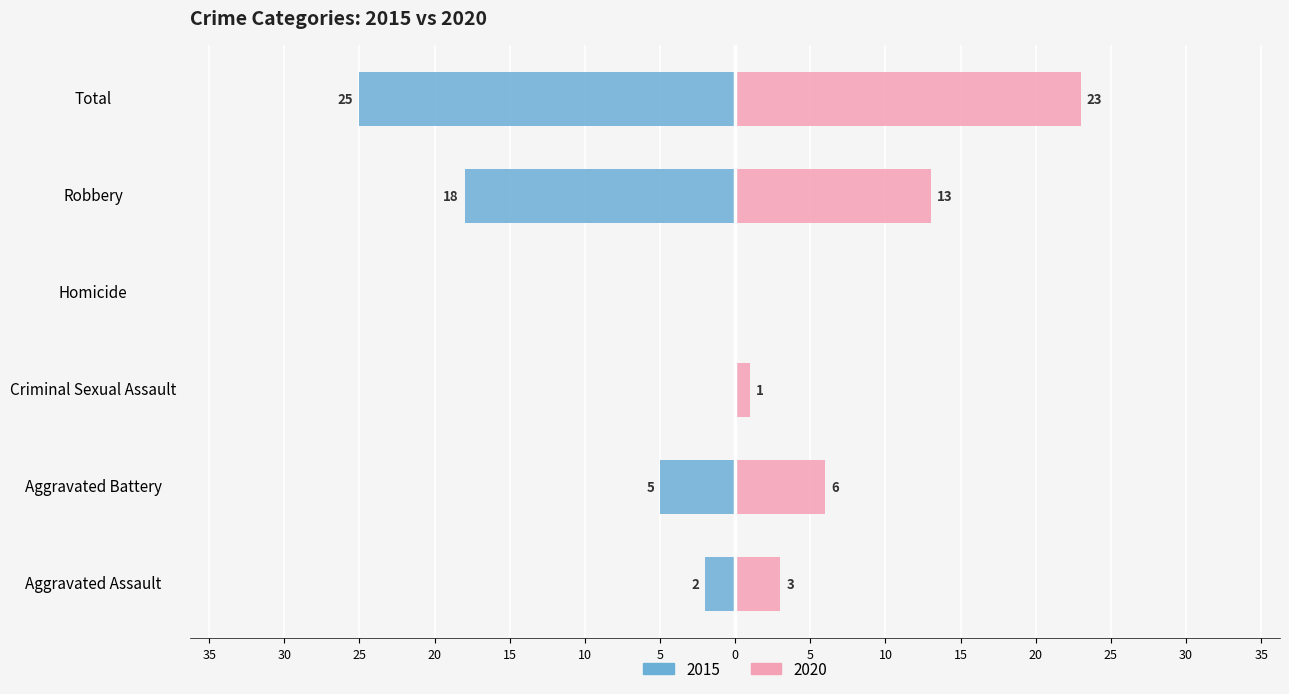

What position from the right is Homicide?

3